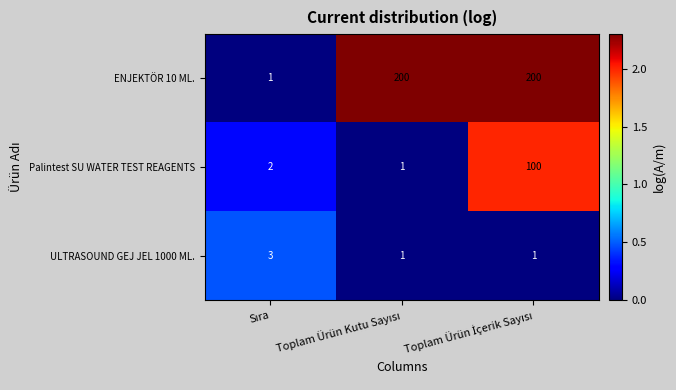

Which series has the widest spread of values?

ENJEKTÖR 10 ML.